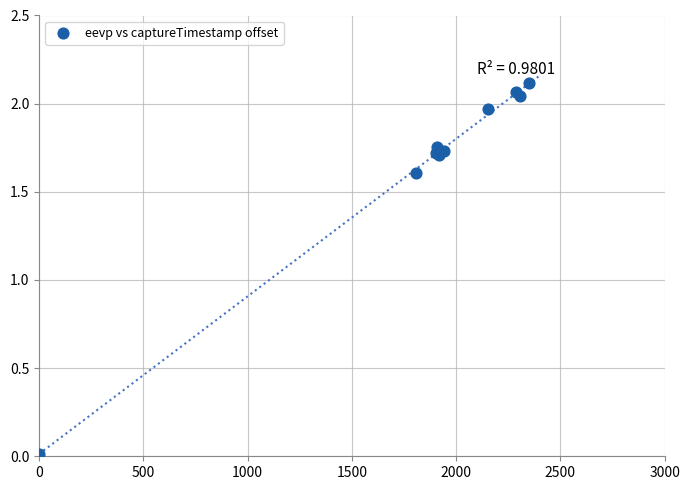

What Y value in the scatter plot is closest to 1?

1.6